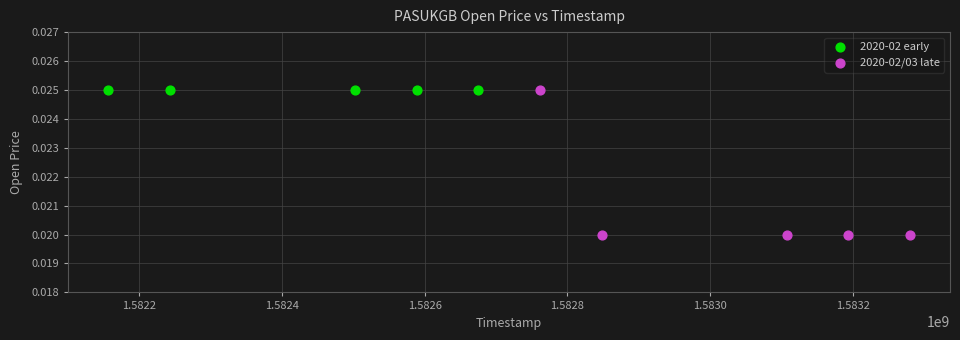

Which series contains the lowest Y value?

2020-02/03 late